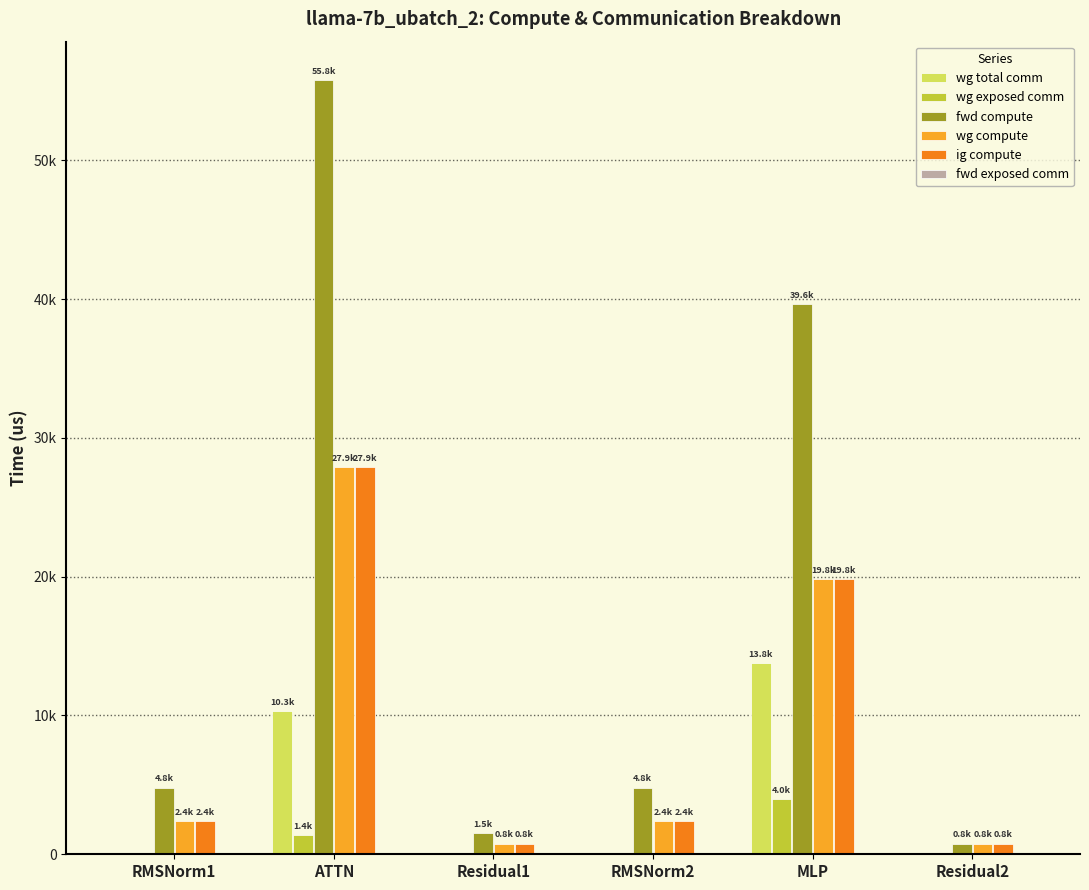

Are the bars grouped side by side (vs. stacked)?

Yes